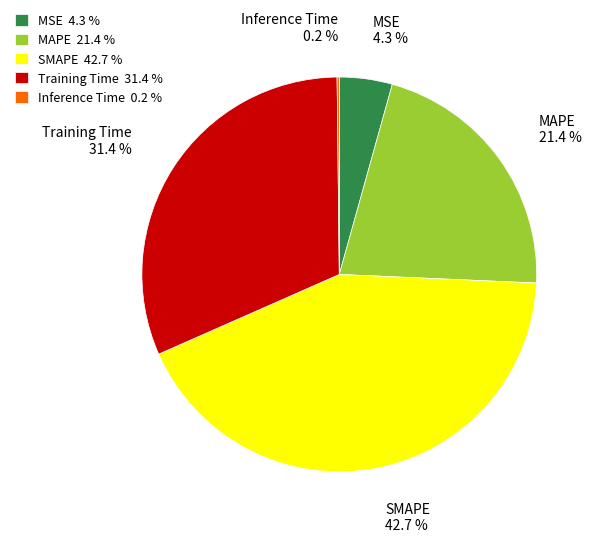

Does any single category account for the majority?

No